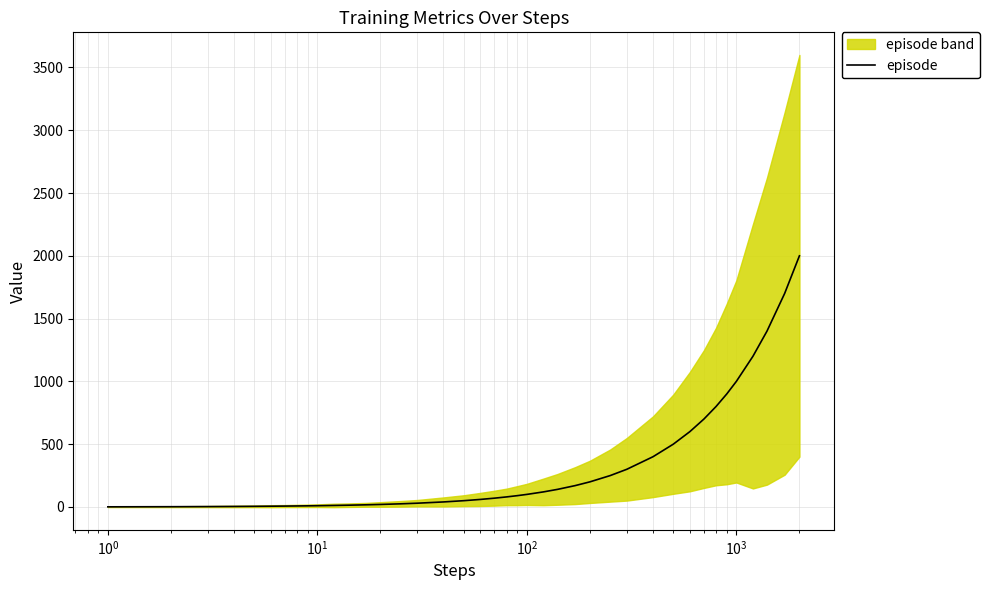

What is the maximum value for episode?

2000